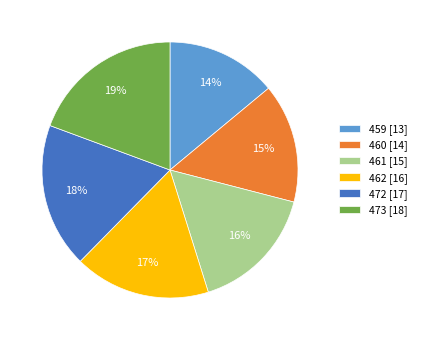

How many slices are in this pie chart?

6